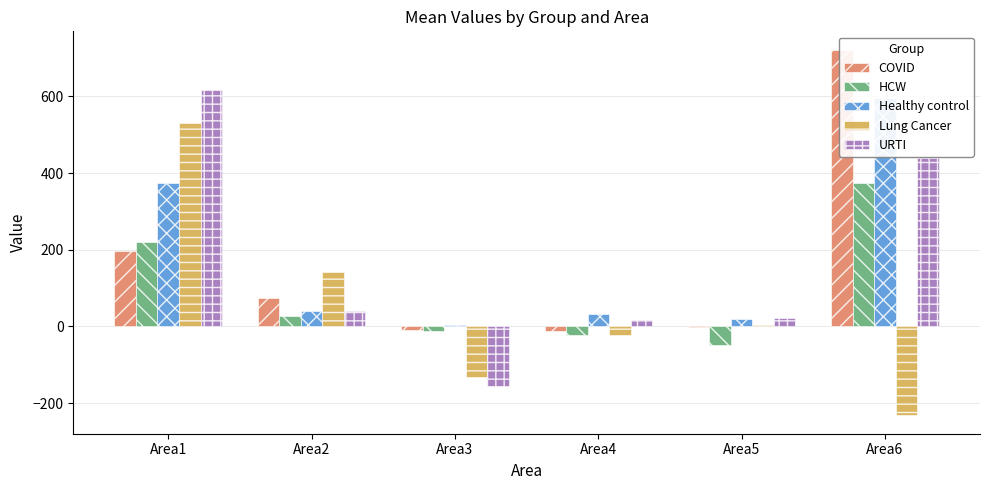

Reading right to left, list all the values displayed in this chart.

COVID: 722.2	-2.4	-10.9	-9.8	74.1	197.0
HCW: 373.9	-47.8	-22.5	-11.7	28.0	221.4
Healthy control: 596.8	18.5	31.8	3.5	40.5	374.6
Lung Cancer: -232.4	4.3	-21.4	-131.8	141.3	531.9
URTI: 438.4	20.6	16.9	-154.6	40.4	617.2